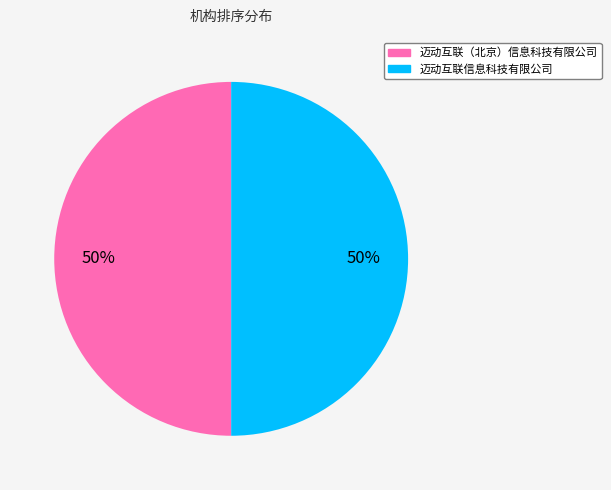

To the nearest percent, what portion does 迈动互联信息科技有限公司 represent?

50%